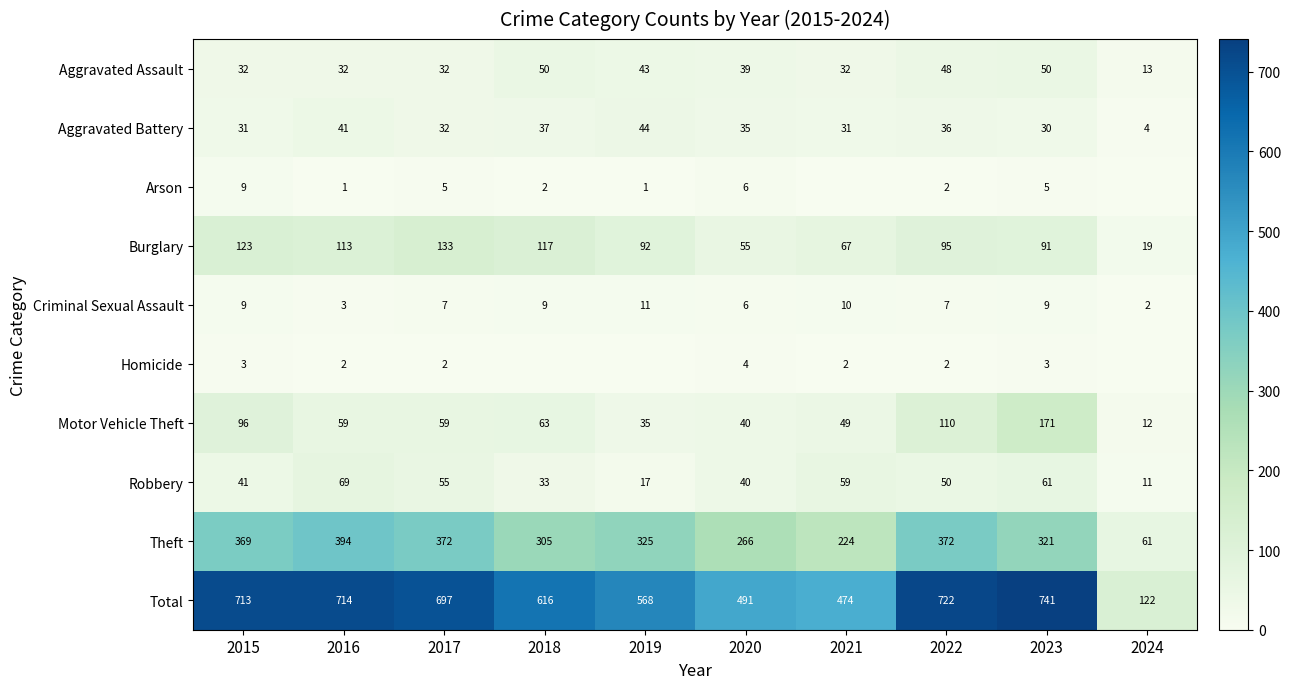

Is the value of Robbery at 2023 greater than the value of Aggravated Assault at 2021?

Yes